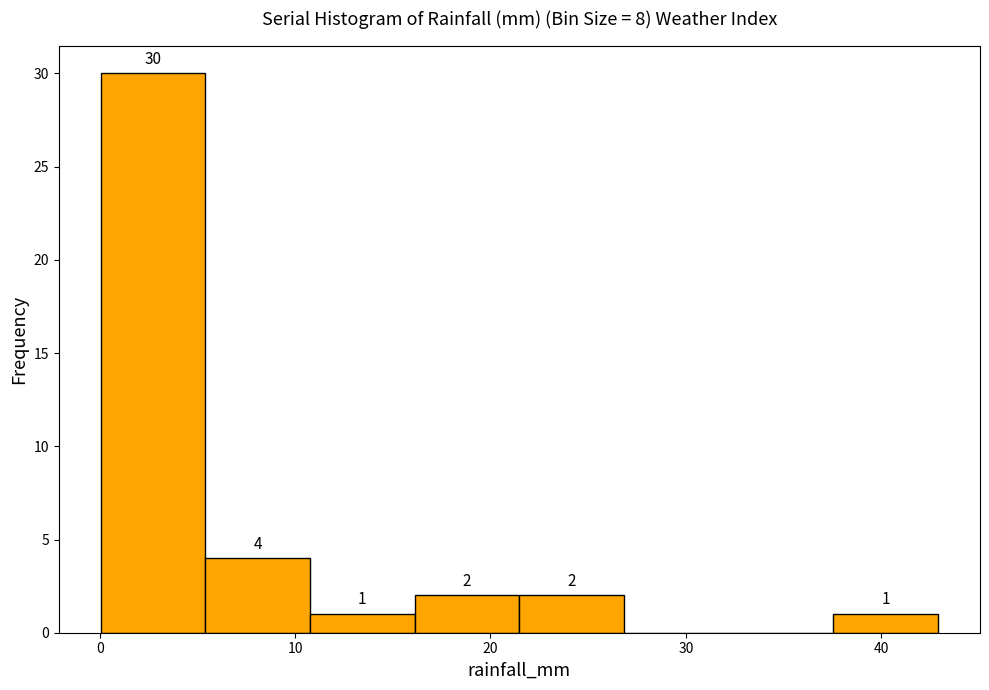

Which range on the x-axis has the tallest bar?

0 to 5